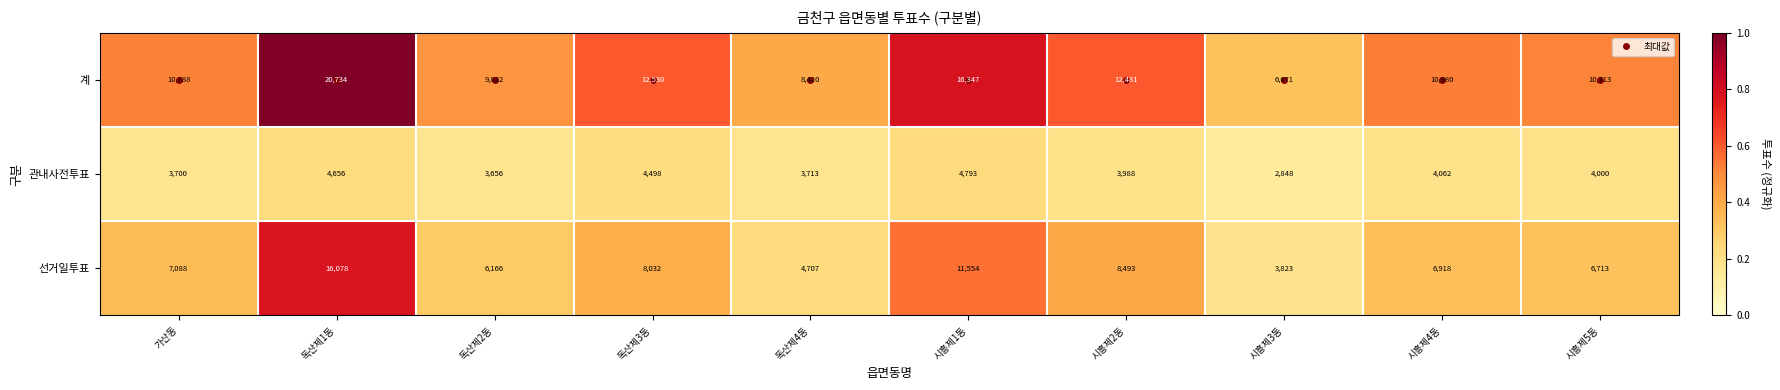

Which label corresponds to the smallest value in the chart?

시흥제3동